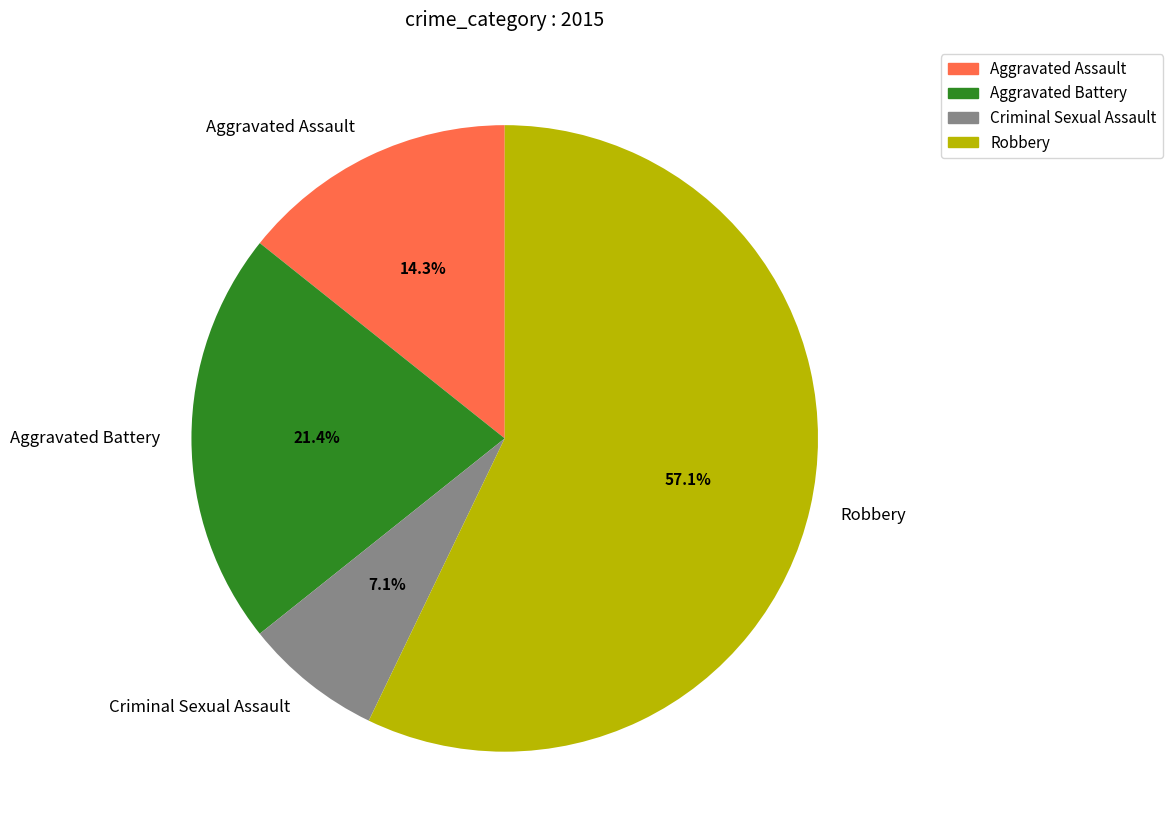

Rank the categories by value from lowest to highest.

Criminal Sexual Assault, Aggravated Assault, Aggravated Battery, Robbery